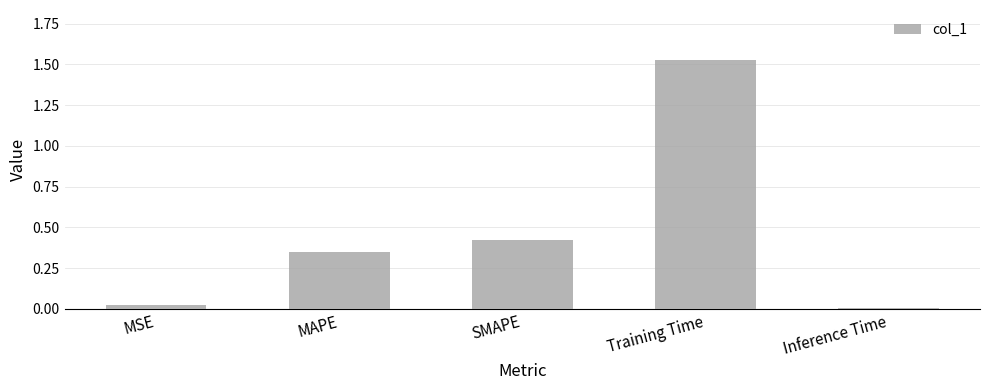

Which category has the highest value across all series?

Training Time